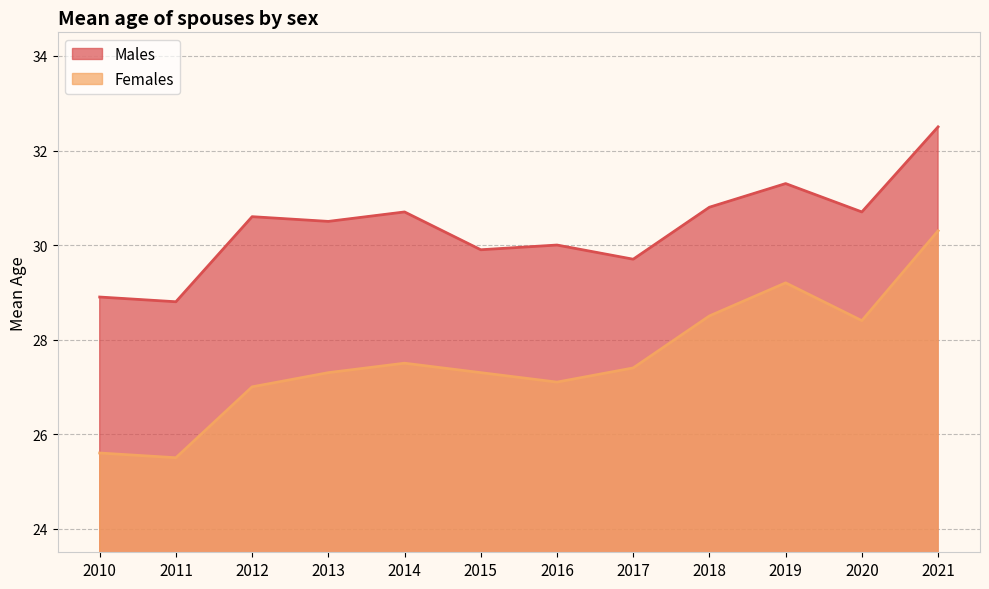

The Males series shows 28.8 at 2011. True or false?

True